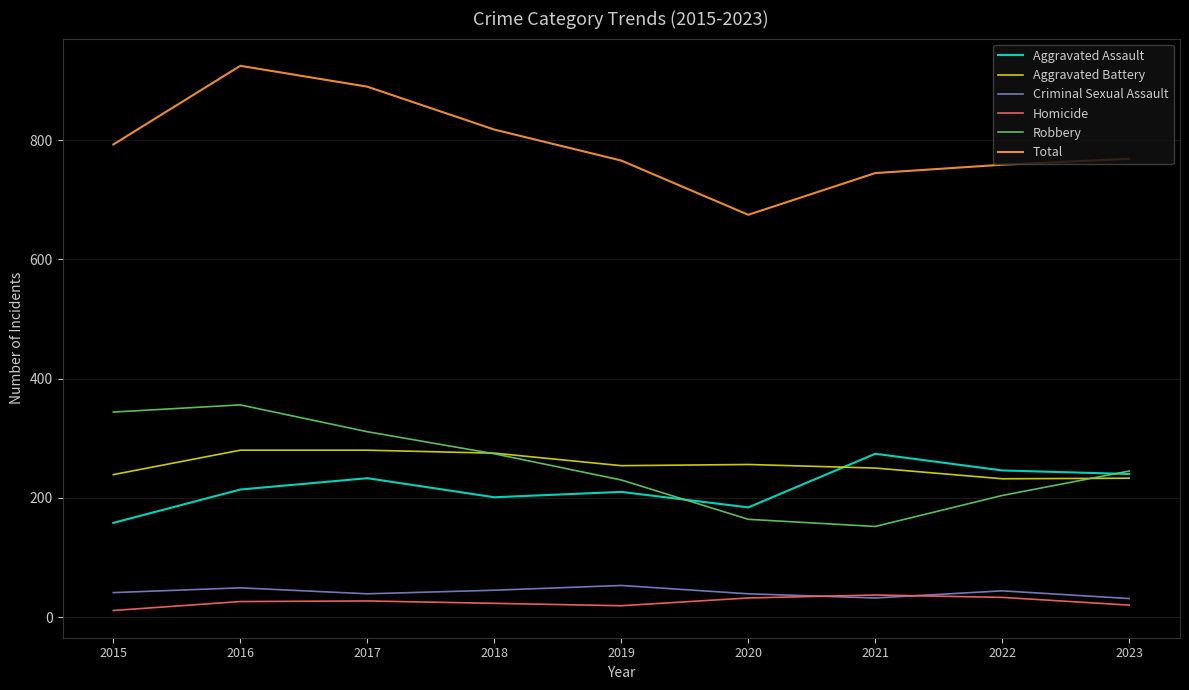

At how many categories does at least one series exceed 507?

9